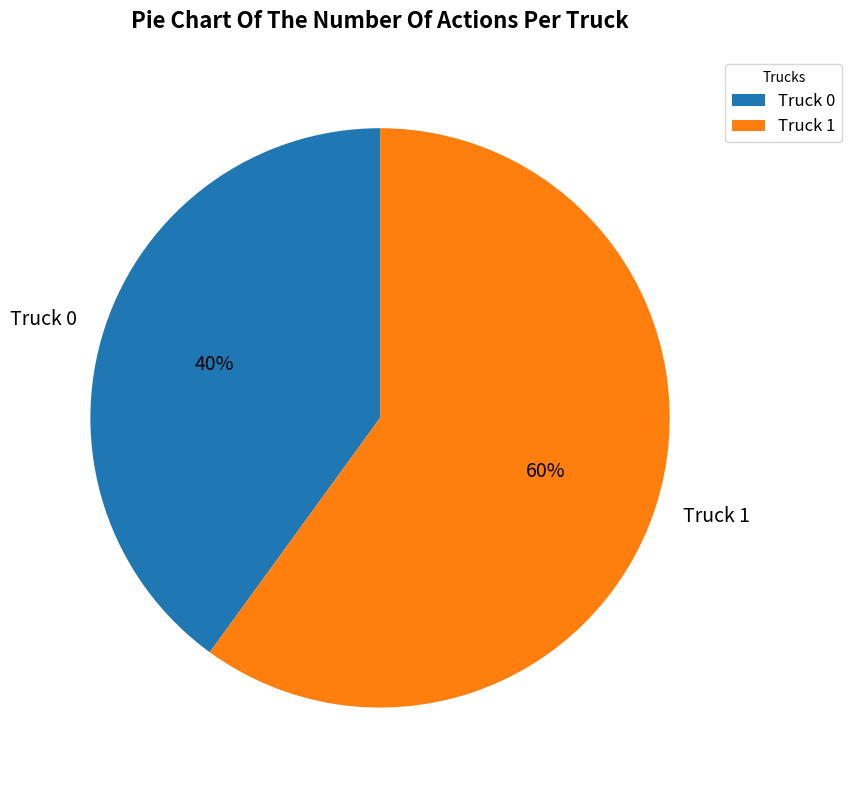

To the nearest percent, what is the combined percentage of Truck 1 and Truck 0?

100%